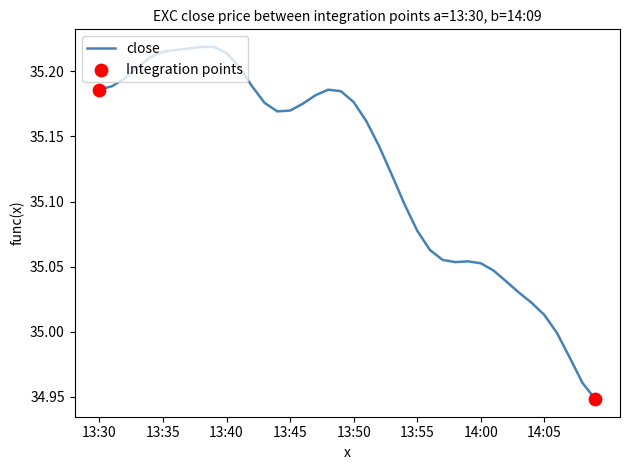

What is the difference between the maximum and minimum values?

0.3